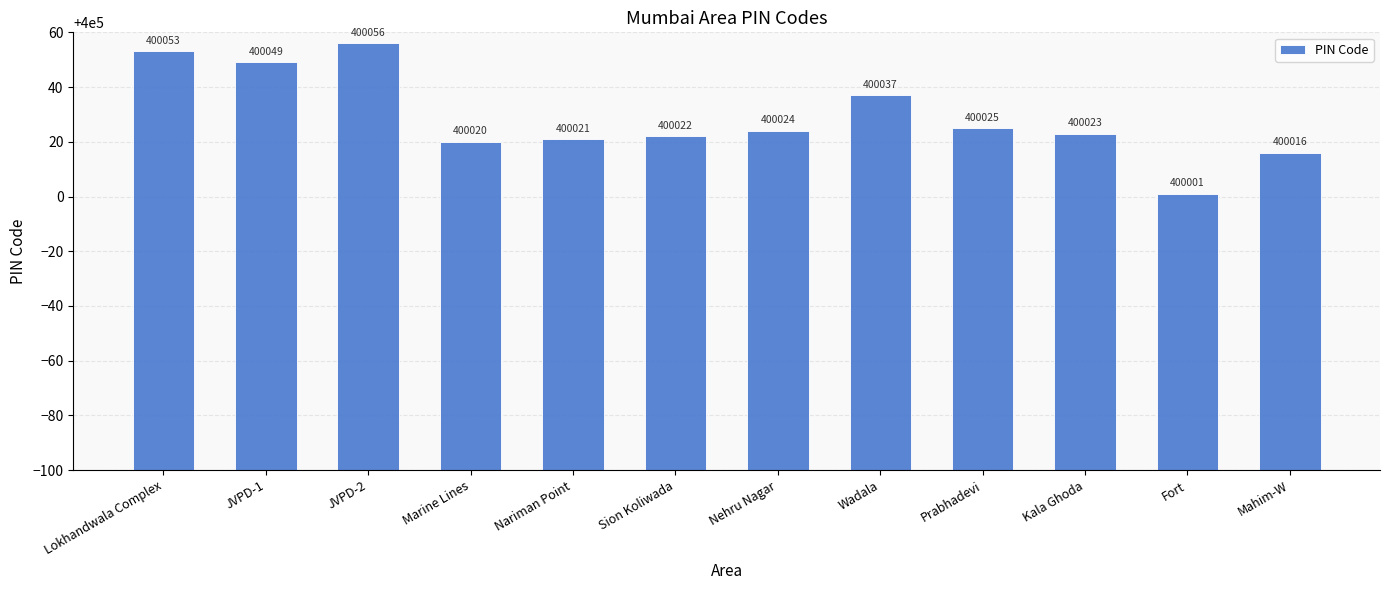

List the labels in order of value, largest first.

JVPD-2, Lokhandwala Complex, JVPD-1, Wadala, Prabhadevi, Nehru Nagar, Kala Ghoda, Sion Koliwada, Nariman Point, Marine Lines, Mahim-W, Fort